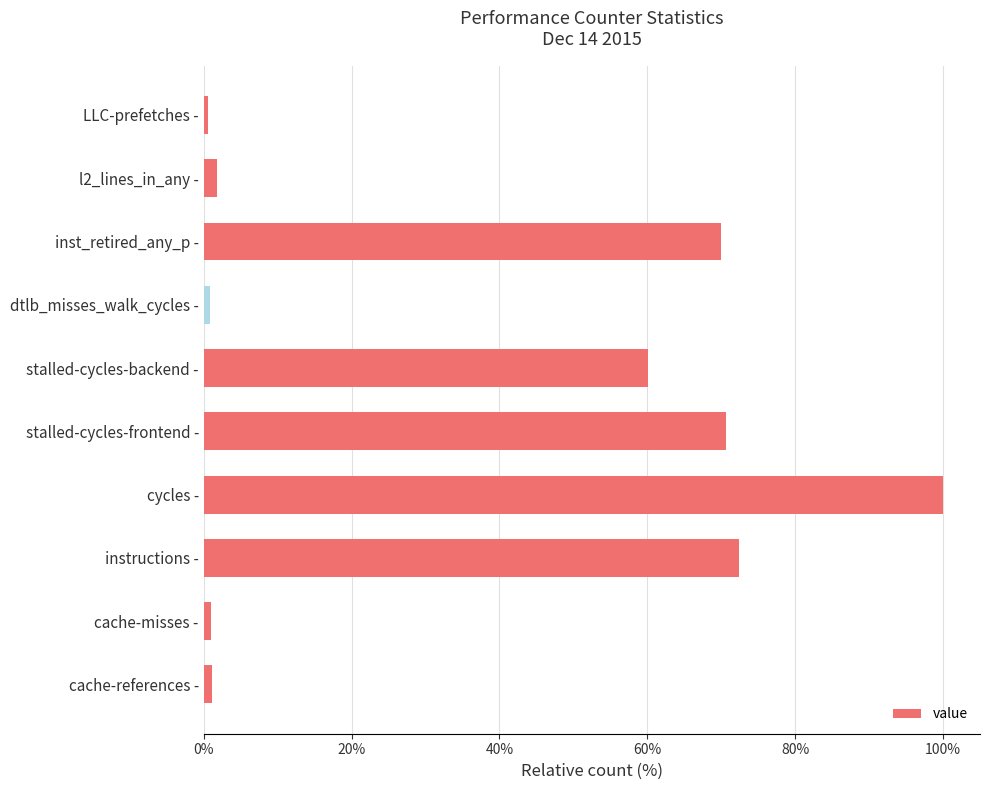

At which label is the value closest to 50?

stalled-cycles-backend -